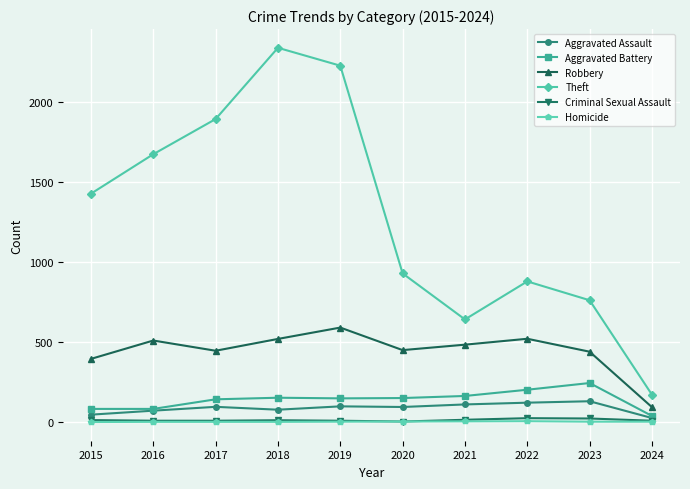

Does the chart have visible grid lines?

Yes